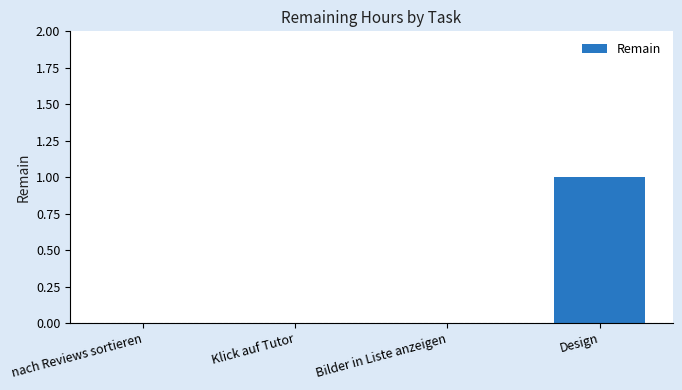

Reading left to right, transcribe all the data shown in this chart.

nach Reviews sortieren=0	Klick auf Tutor=0	Bilder in Liste anzeigen=0	Design=1